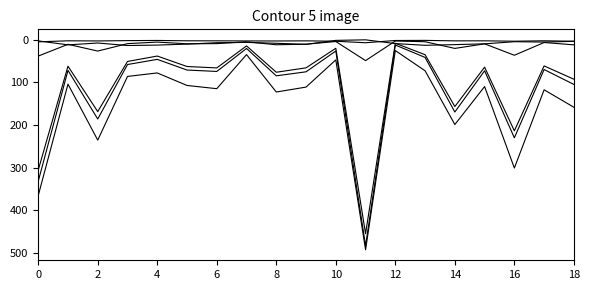

What is the maximum value shown in the chart?

492.7